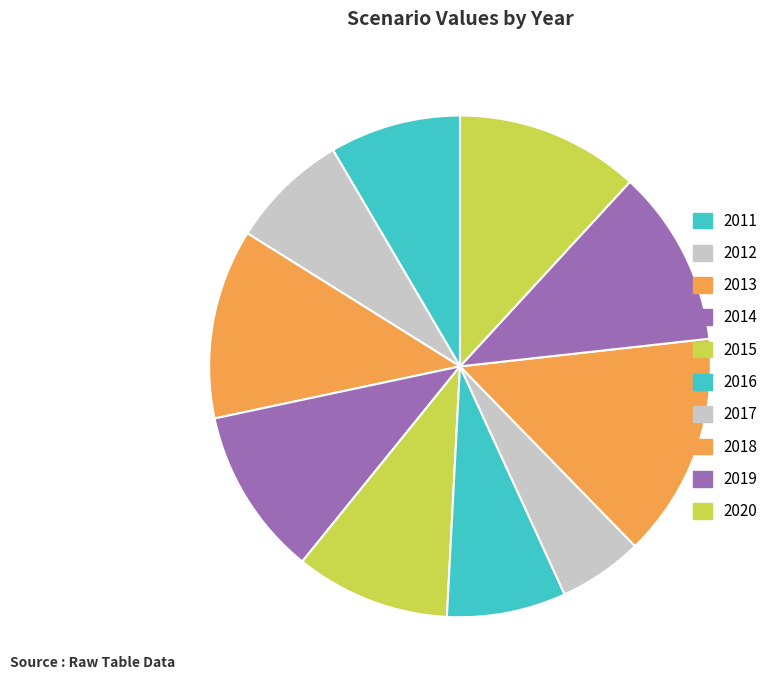

Which has a higher value, 2014 or 2019?

2019